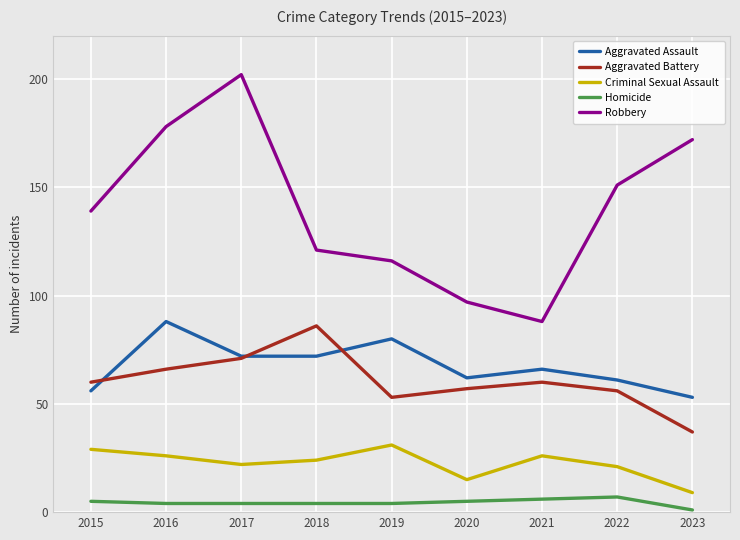

Is this an area chart (filled region under the line)?

No